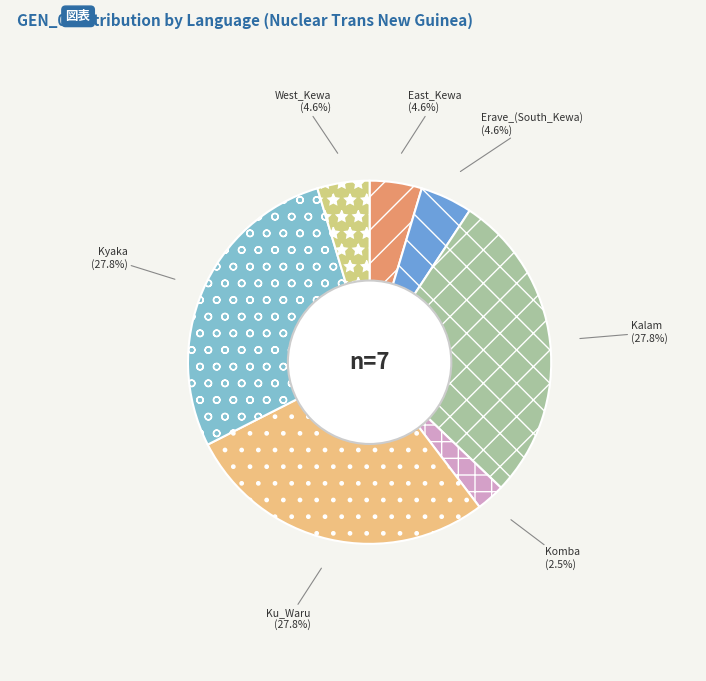

Does Kyaka represent more than half of the total?

No